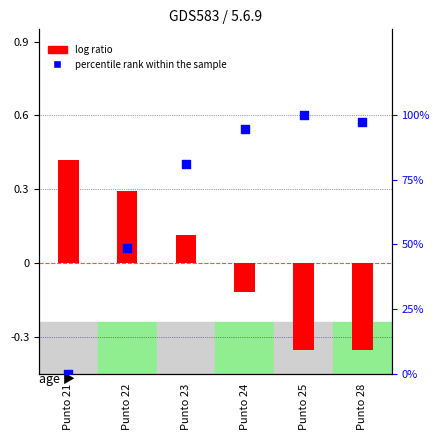

What is the total value across all series at Punto 28?

96.9